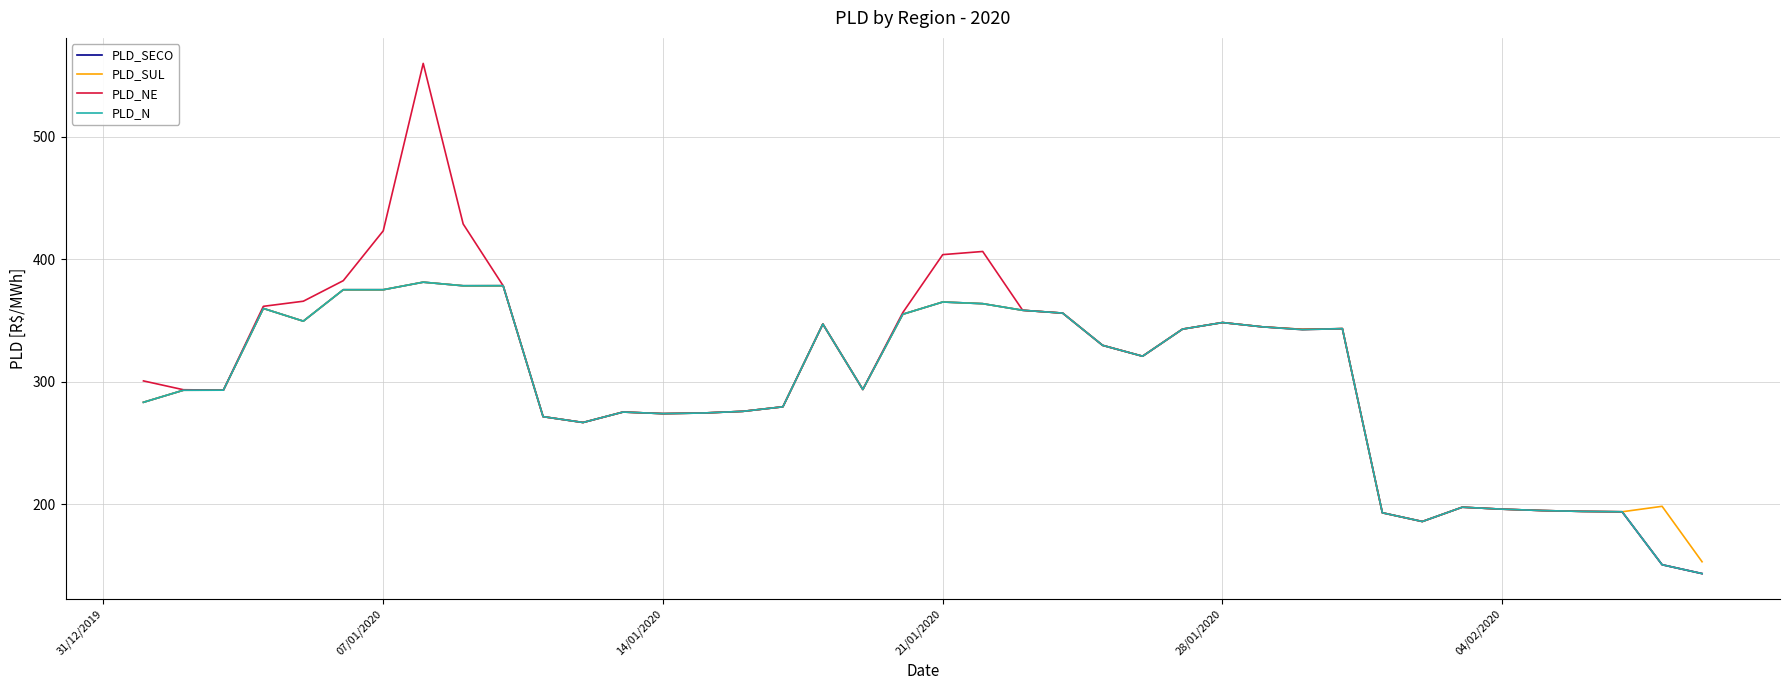

Which series has the largest range (max minus min)?

PLD_NE